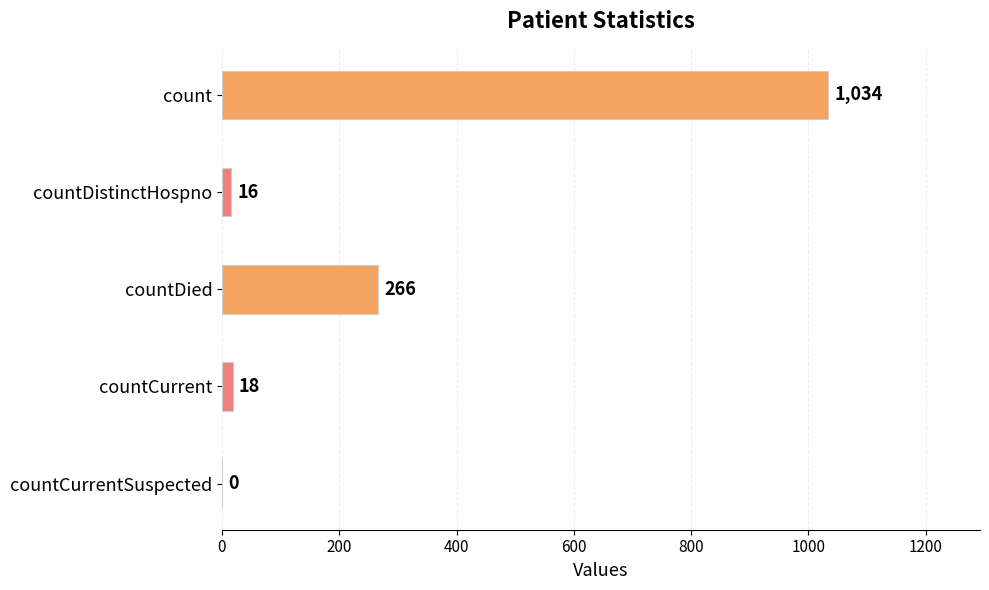

Is it true that the value at countDied is 266?

True